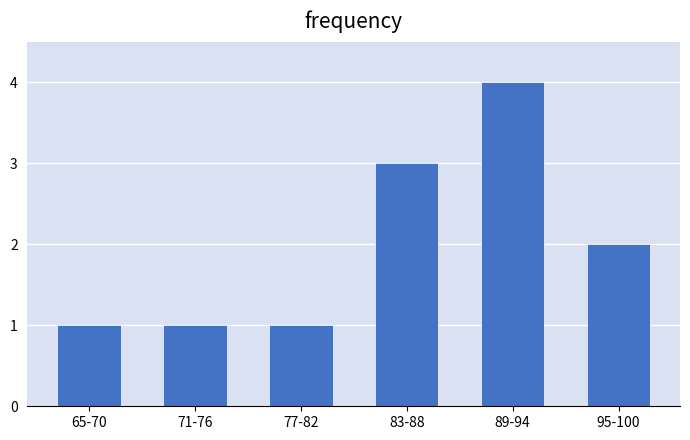

Reading left to right, transcribe all the data shown in this chart.

1	1	1	3	4	2